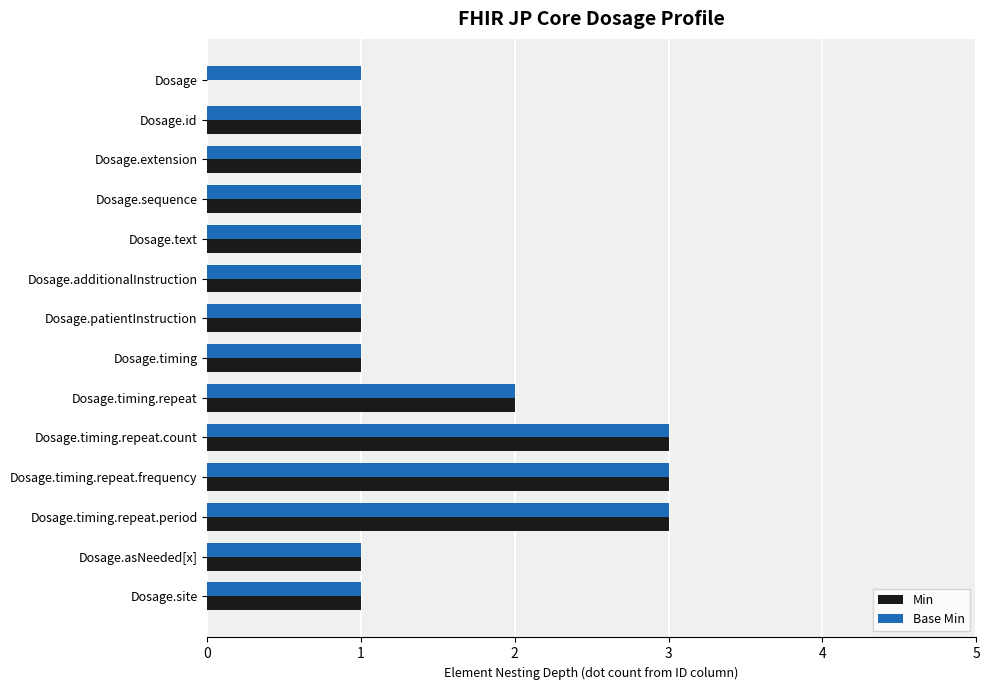

What is the highest value of the Min series?

3